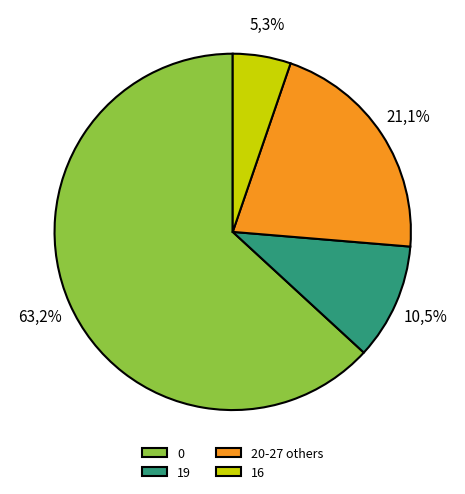

True or false: 22 accounts for 28% of the total.

False